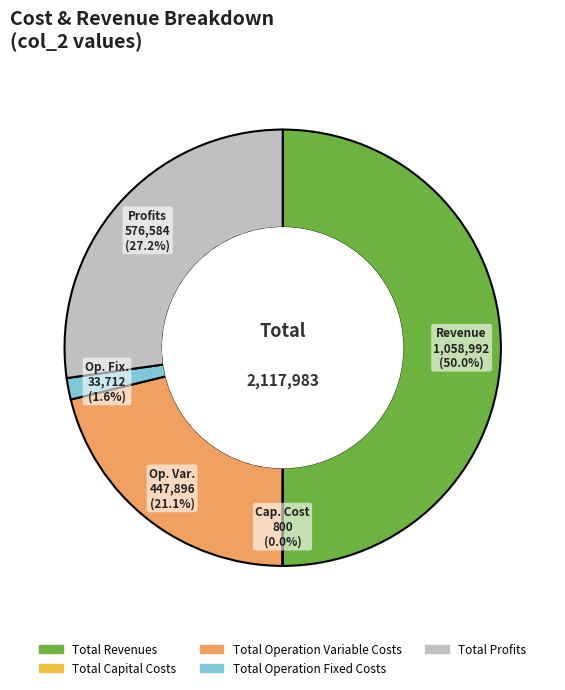

What is the ratio of the value at Total Revenues to the value at Total Operation Variable Costs?

2.4